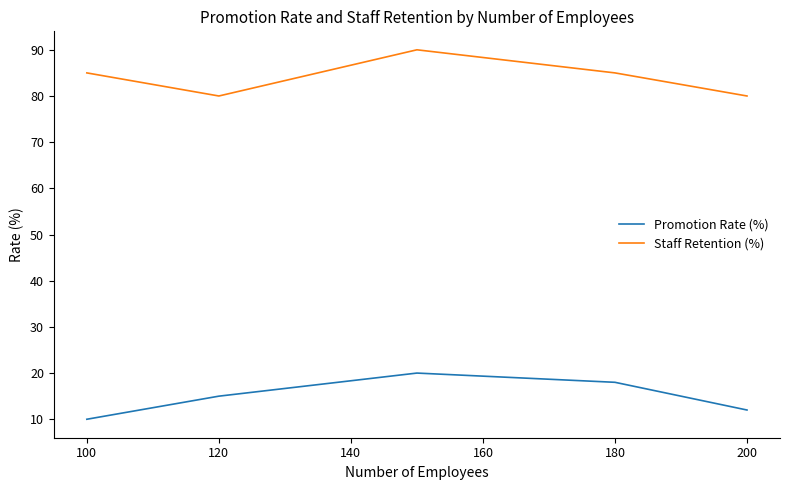

How many interior local peaks does the Promotion Rate (%) series have?

1